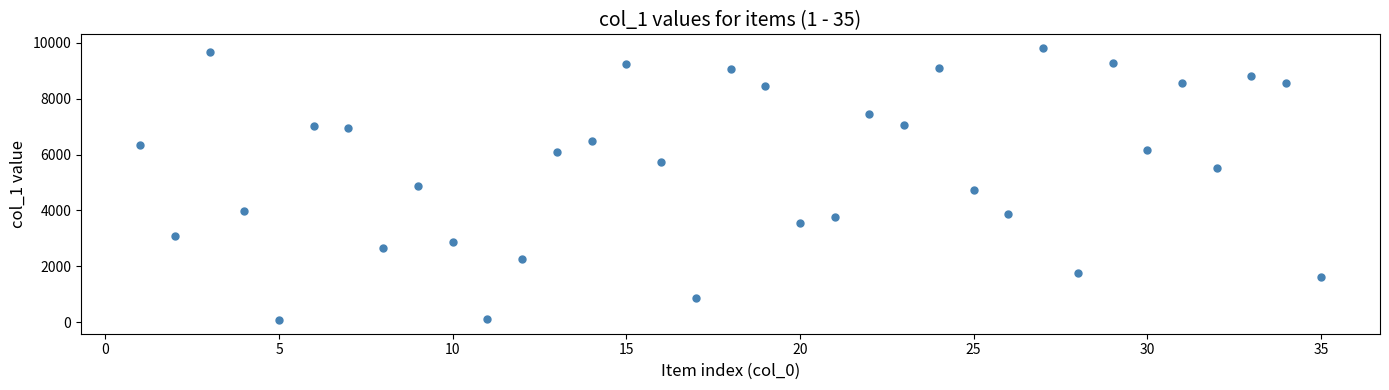

What is the range of X values (max minus min)?

34